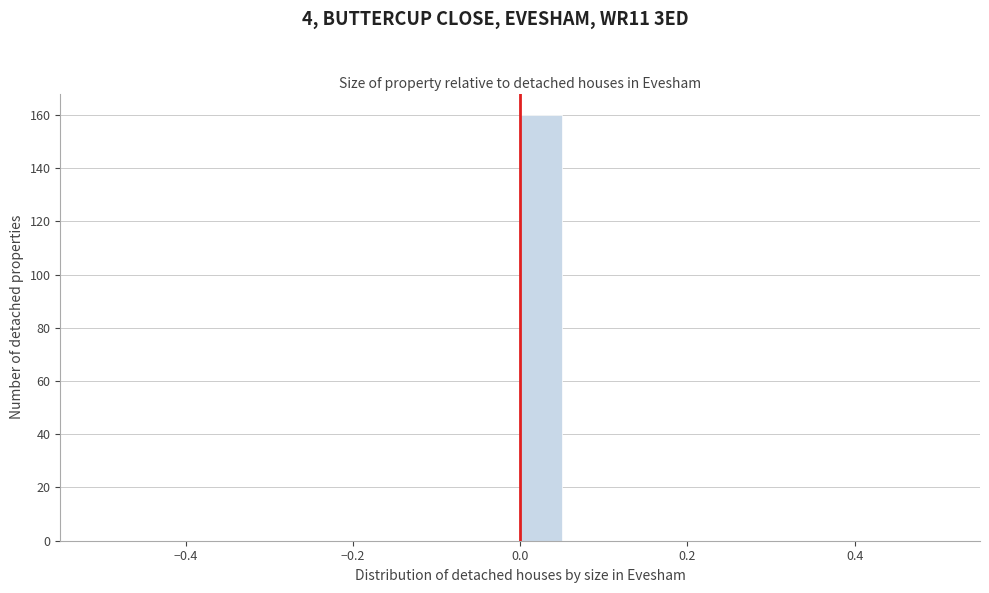

Read against the x-axis, roughly where is the centre of the tallest bar?

0.02